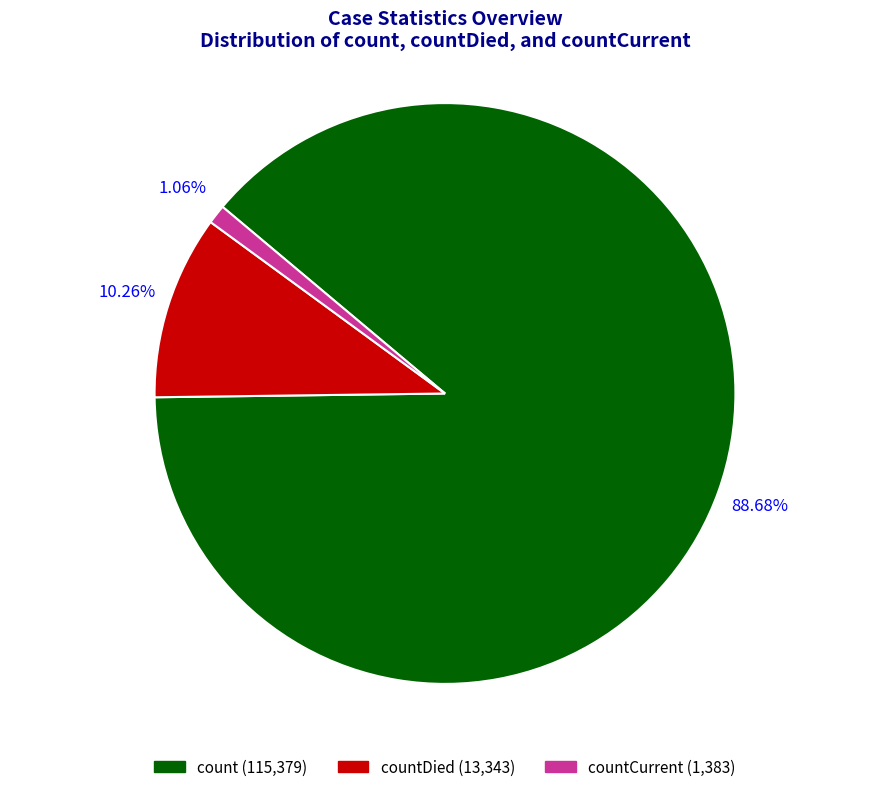

How much of the chart is everything except count?

11.3%